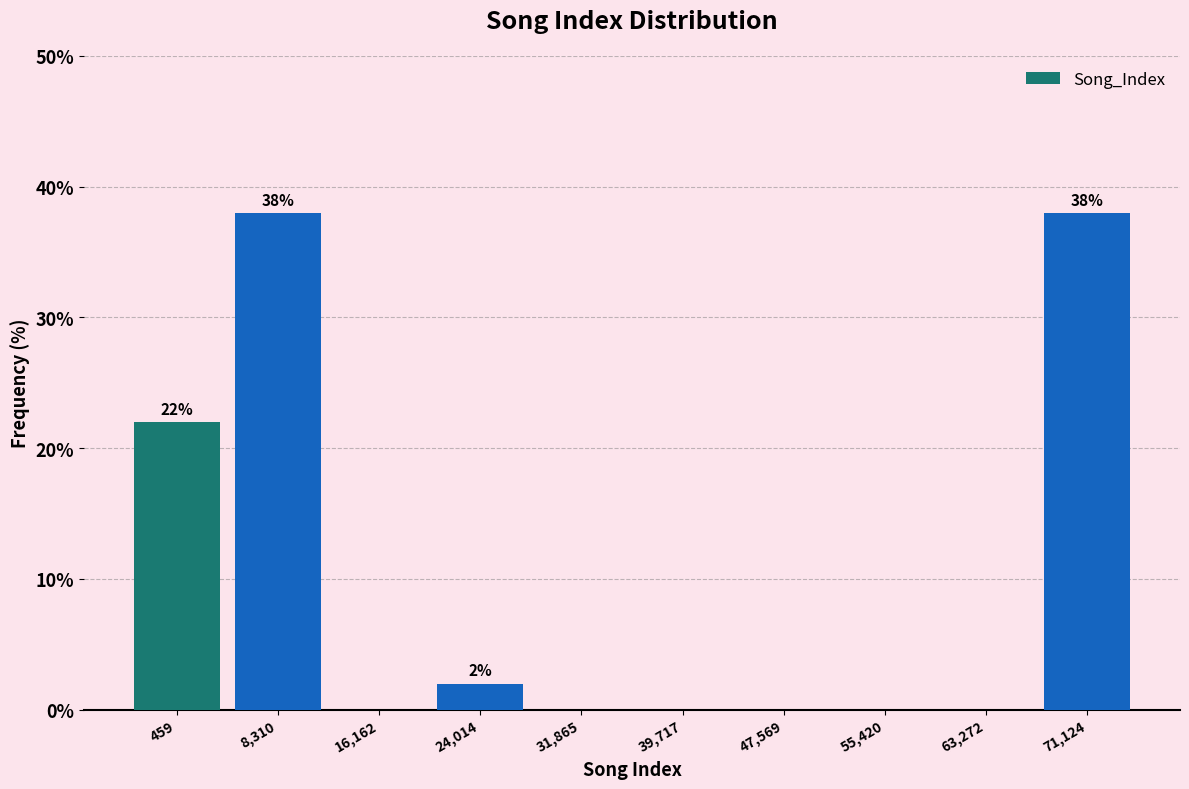

Reading left to right, transcribe all the data shown in this chart.

459=22	8,310=38	16,162=0	24,014=2	31,865=0	39,717=0	47,569=0	55,420=0	63,272=0	71,124=38